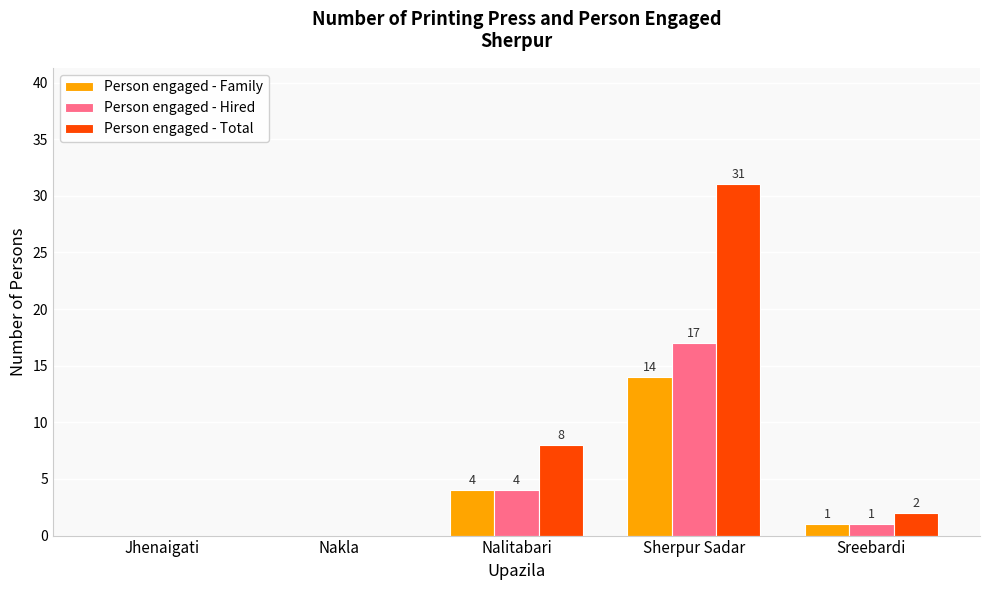

At which label does Person engaged - Family first exceed 1?

Nalitabari